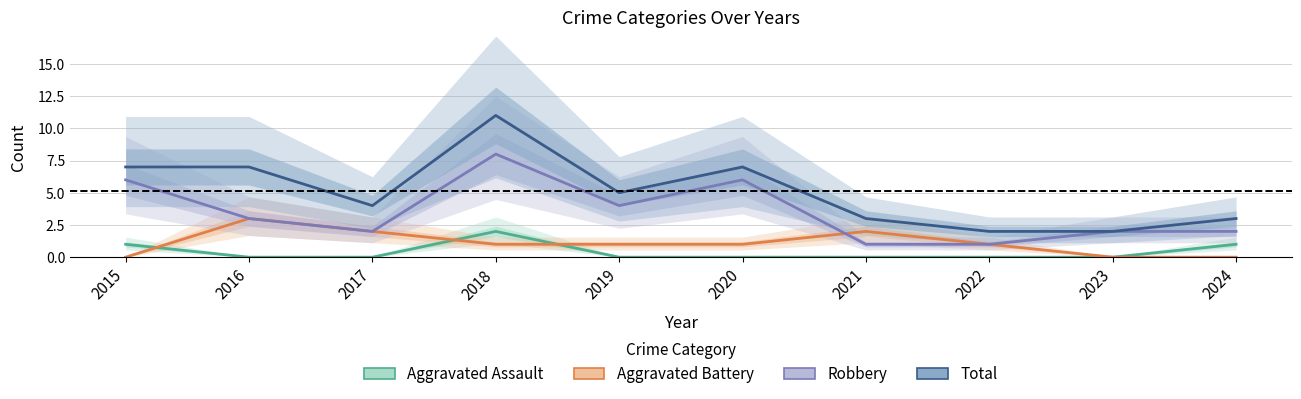

What is the total value across all series at 2017?

8